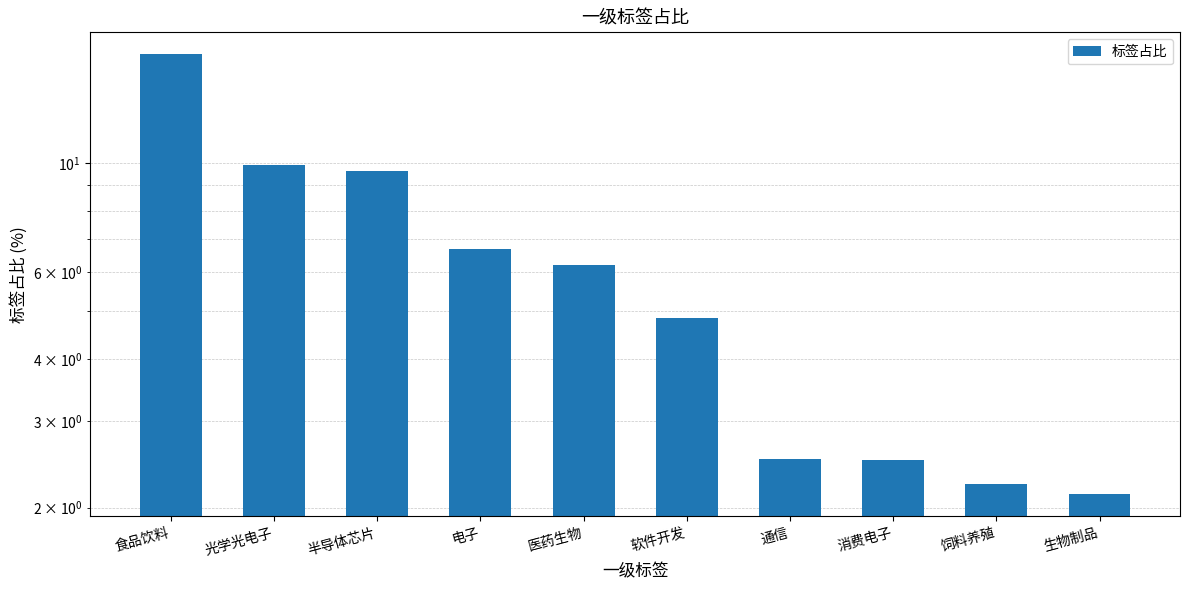

Does the chart contain any negative values?

No